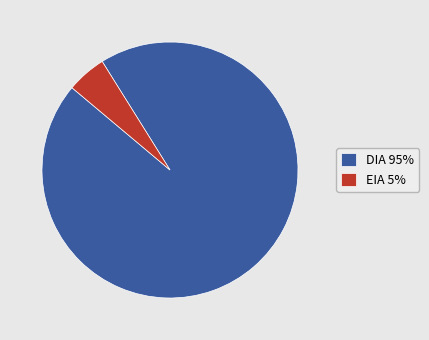

Which category has the biggest portion of the pie?

DIA